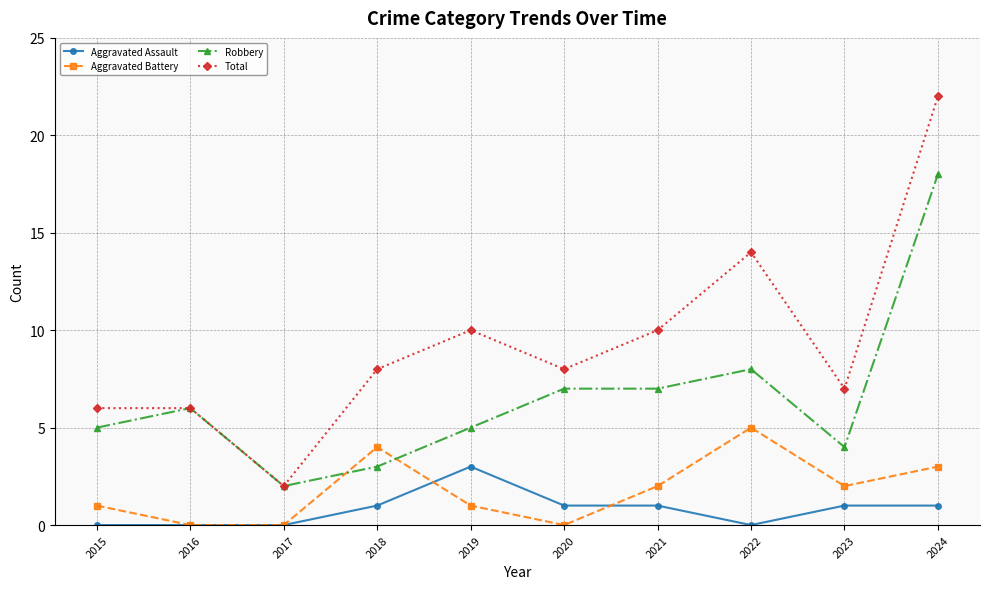

How many interior local peaks does the Aggravated Battery series have?

2